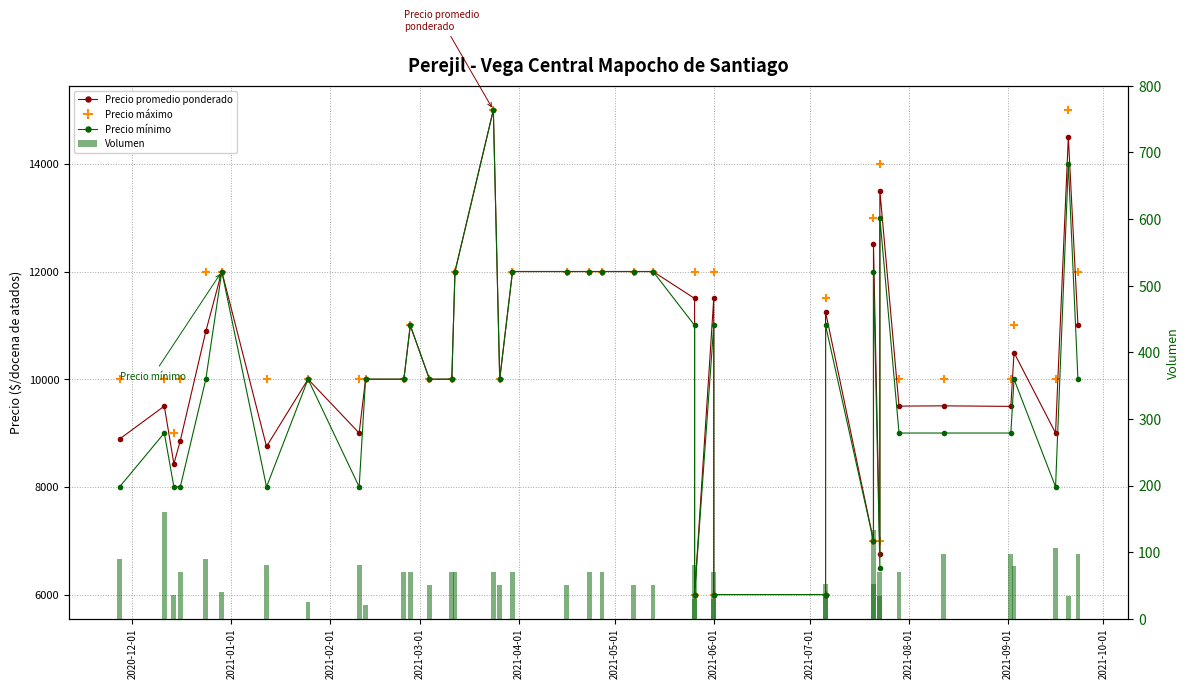

What is the value of the Precio mínimo bar at the 1st from the left?

8000